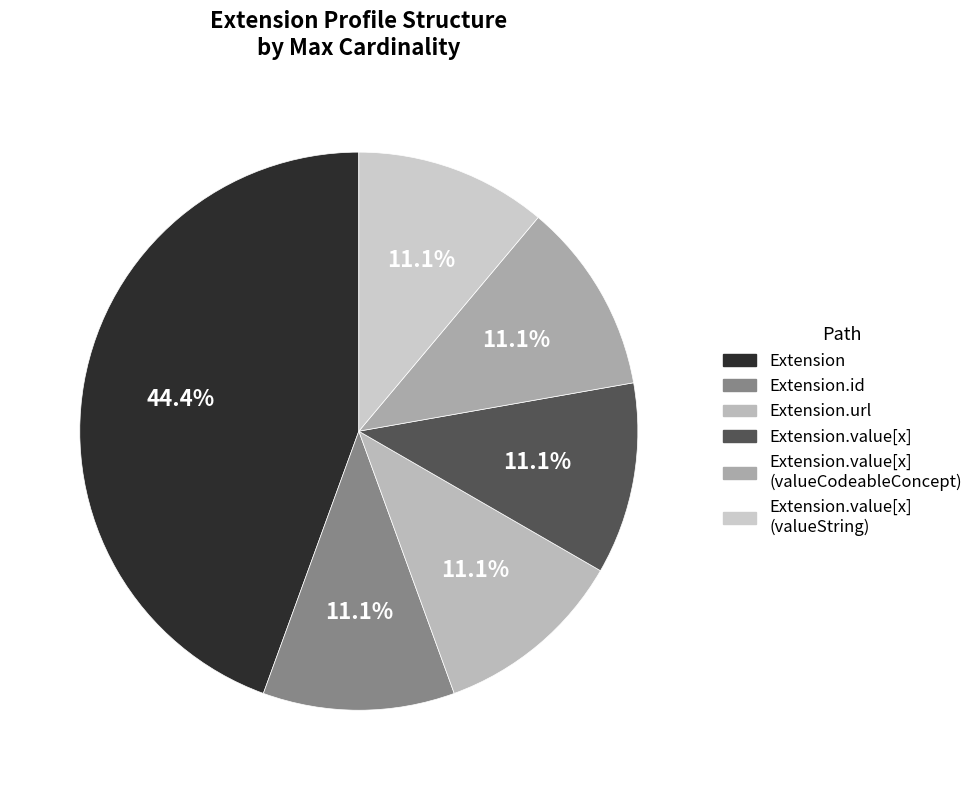

How many segments does this pie chart have?

6